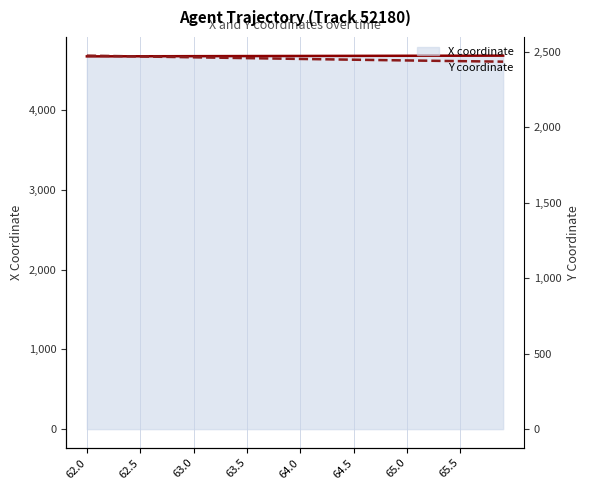

True or false: Y coordinate has a value of 4195.0 at 34.

False